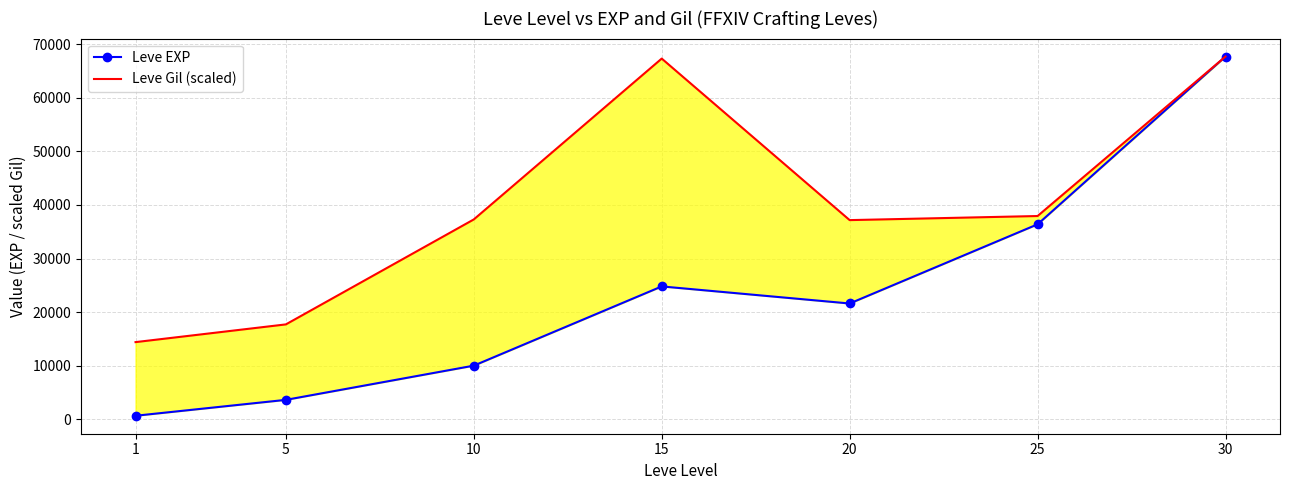

What is the difference between the Leve Gil (scaled) values at 20 and 1?

22788.9